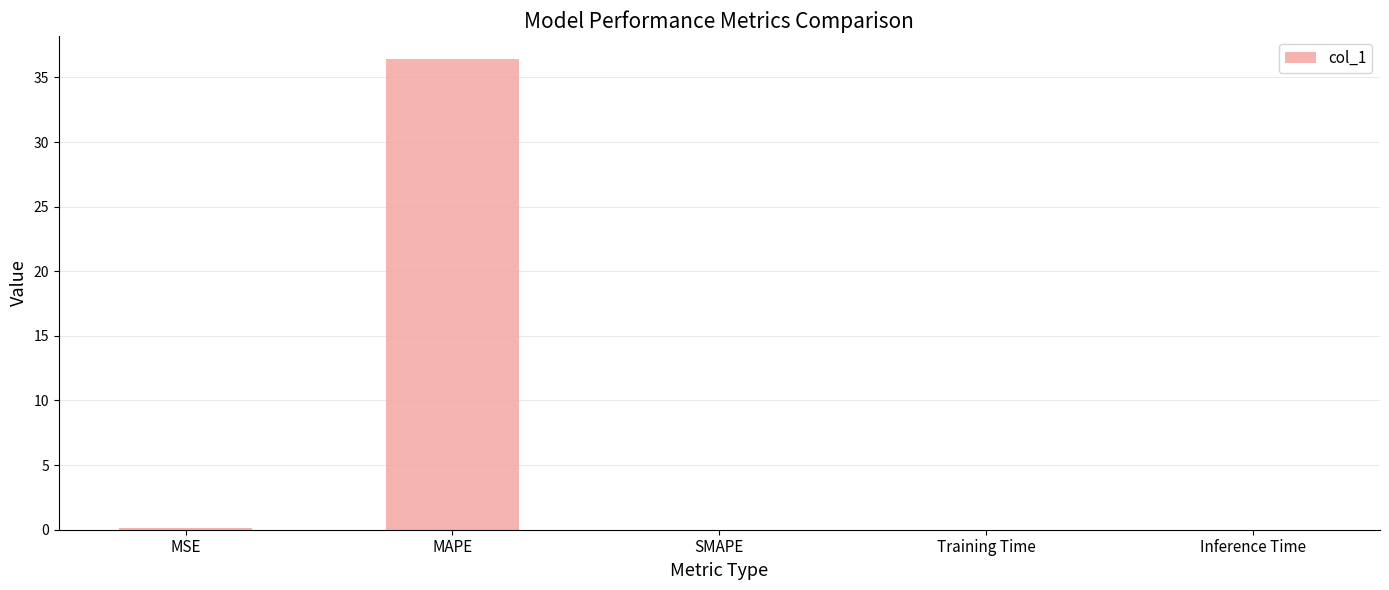

What is the greatest value displayed?

36.4